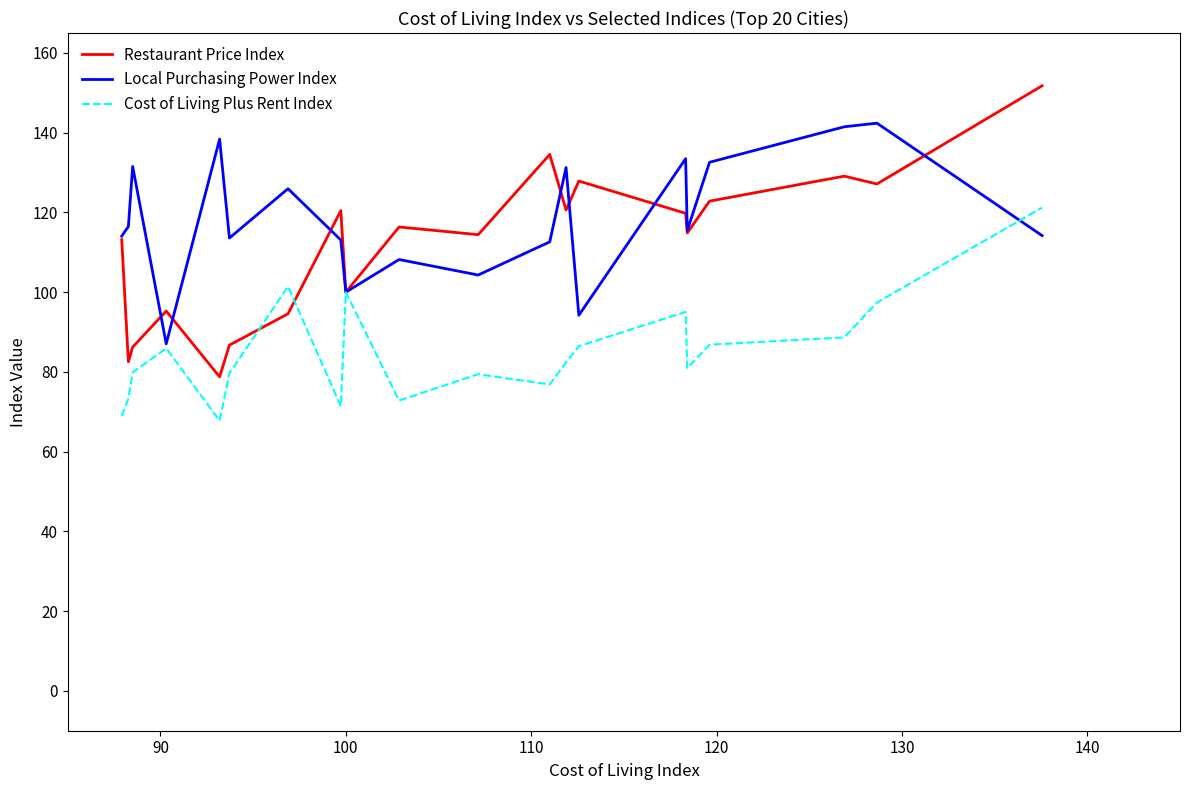

List the series in order of their peak value, highest first.

Restaurant Price Index, Local Purchasing Power Index, Cost of Living Plus Rent Index